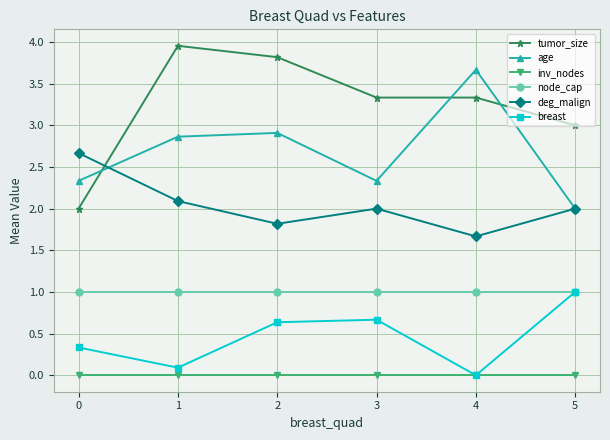

In age, how many points are higher than both neighbors (excluding endpoints)?

2